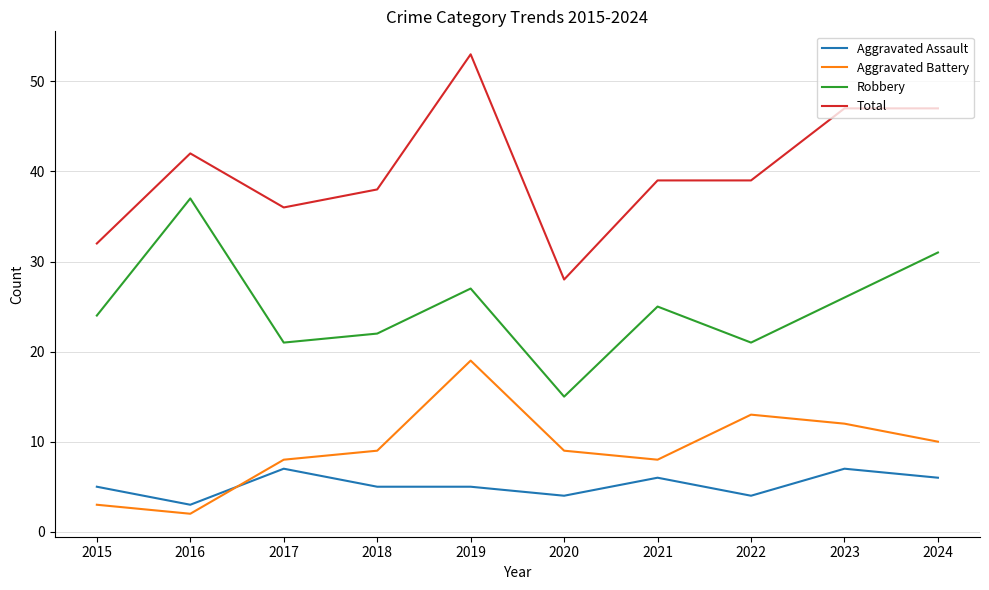

Which category has the highest value across all series?

2019